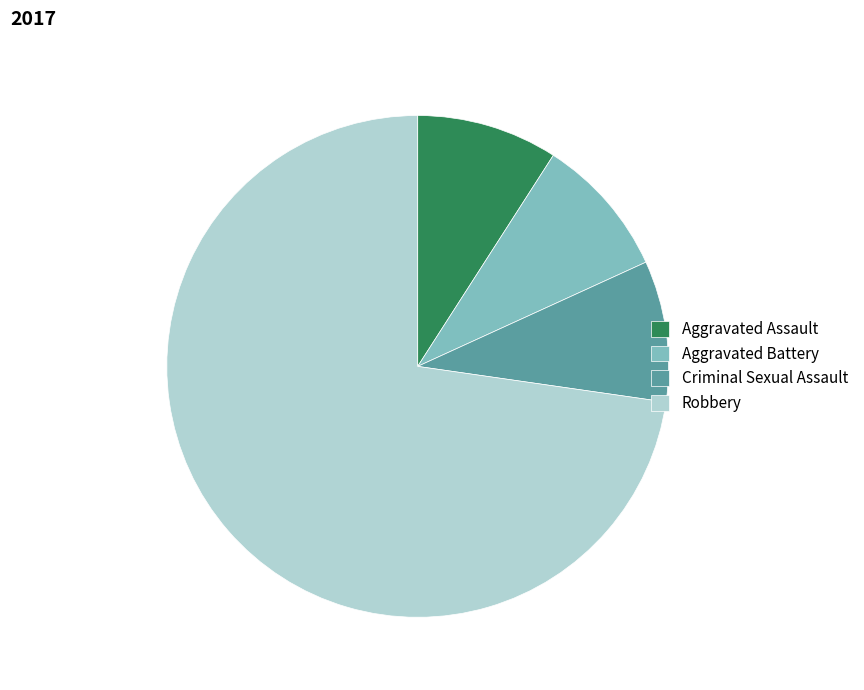

Combined, do Aggravated Battery and Aggravated Assault account for over 50%?

No